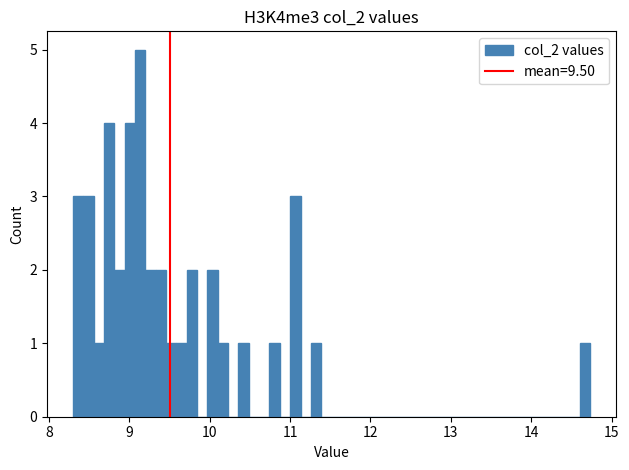

Read against the x-axis, roughly where is the centre of the tallest bar?

9.1